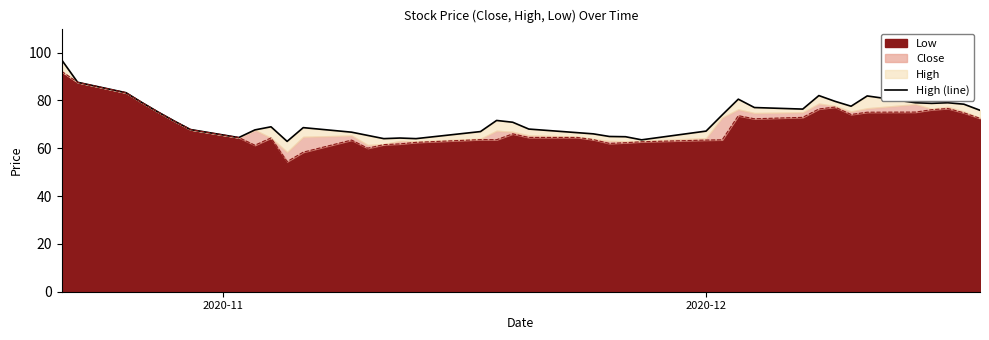

What is the maximum value for Low?

92.2